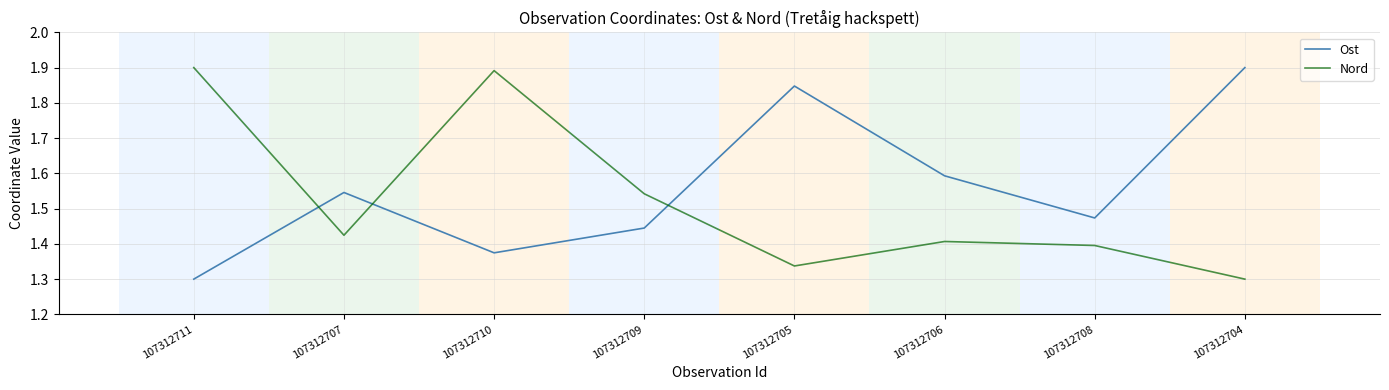

Which series has the largest total across all categories?

Ost